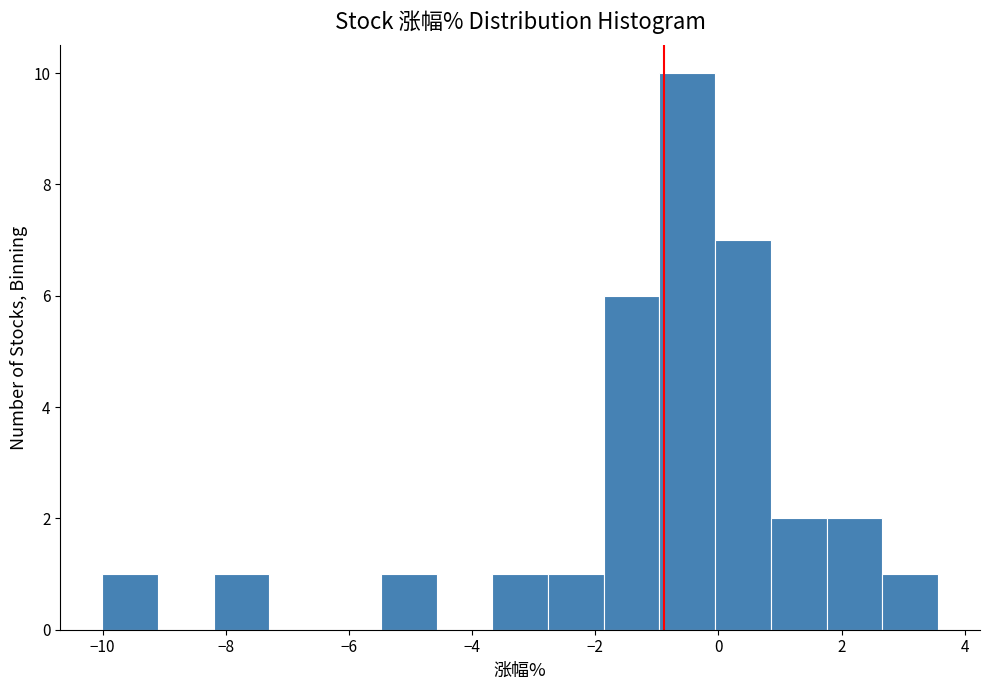

How tall is the bar that spans -10.0 to -9.2 on the x-axis? Neither the bar edges nor the heights are printed on the chart, so give them approximately, as read against the axes.

1